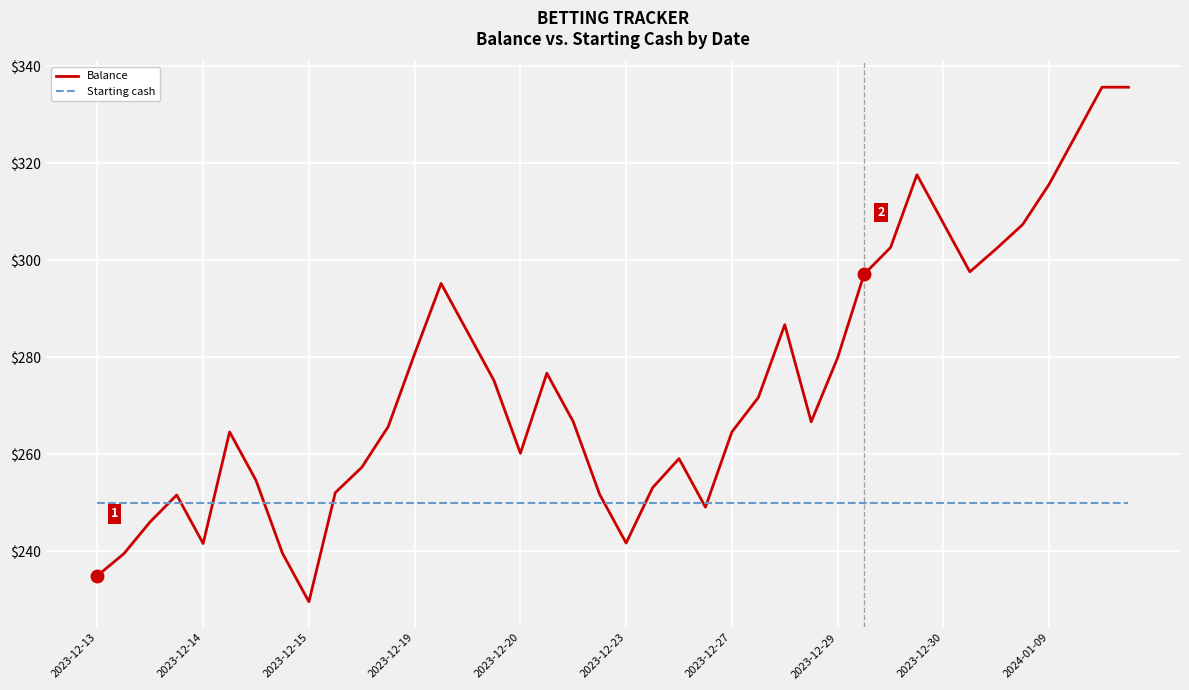

Which series has the widest spread of values?

Balance